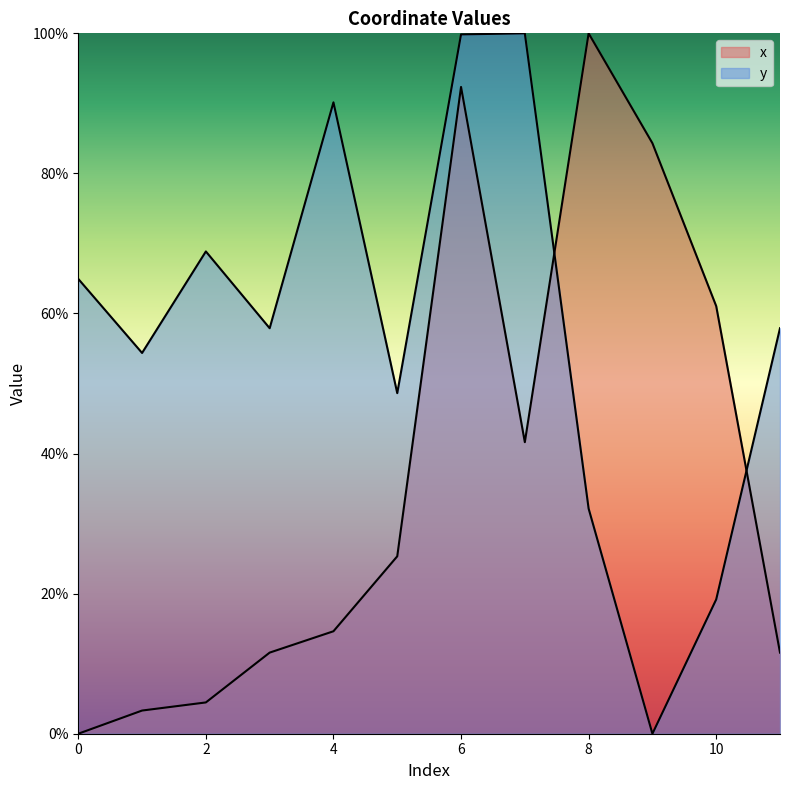

What are all the series names shown in the legend?

x, y